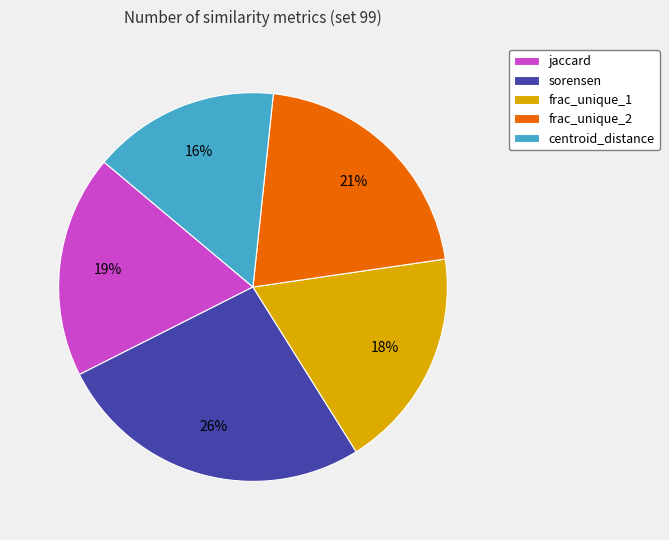

Do sorensen and jaccard together represent more than half of the pie?

No